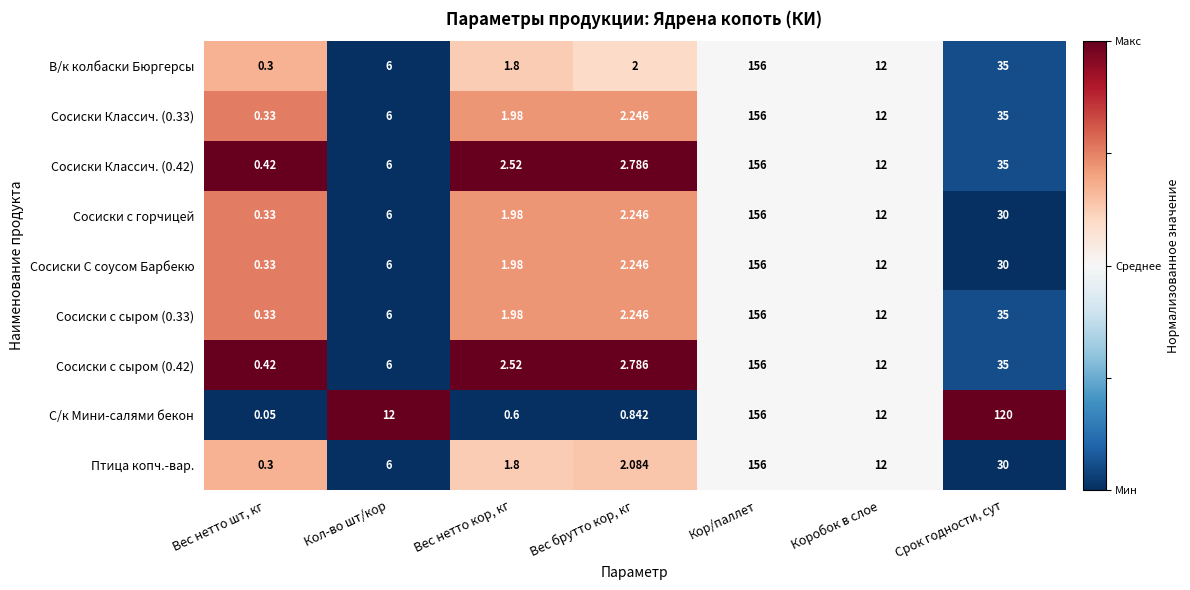

Which series has the largest total across all categories?

С/к Мини-салями бекон